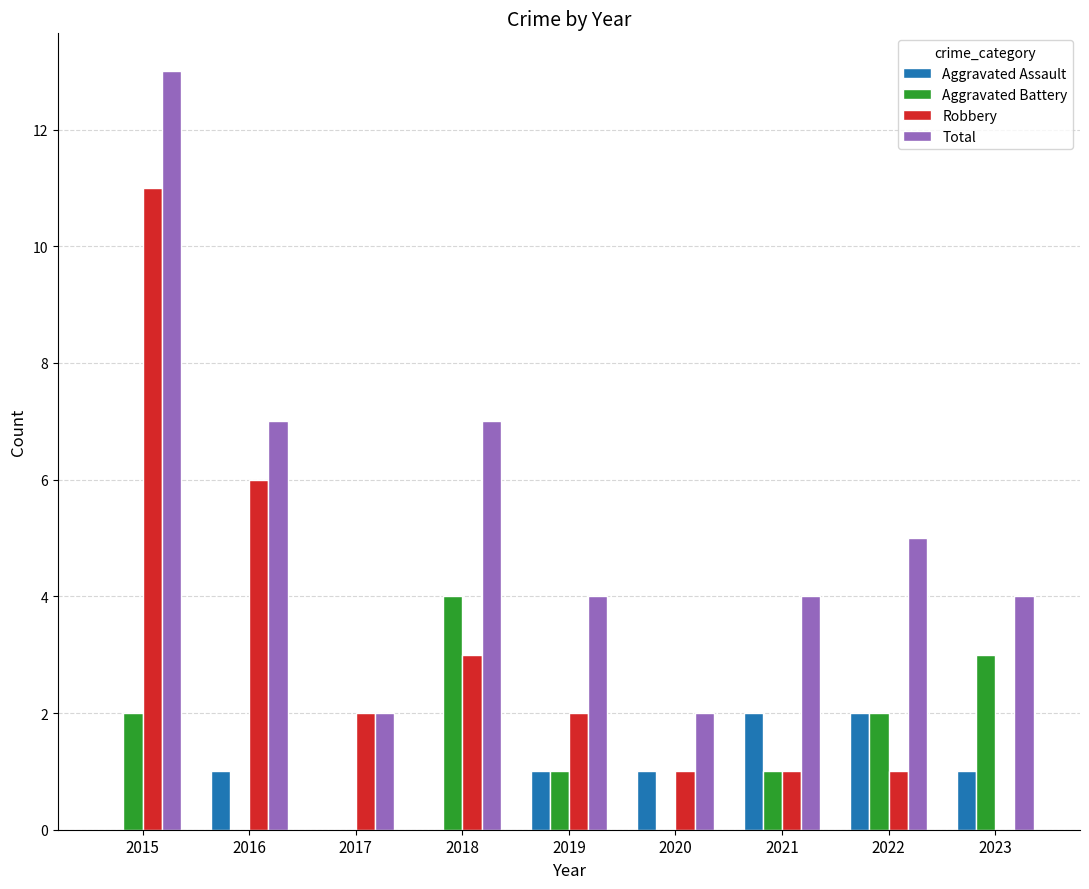

The Aggravated Battery series shows 2 at 2021. True or false?

False